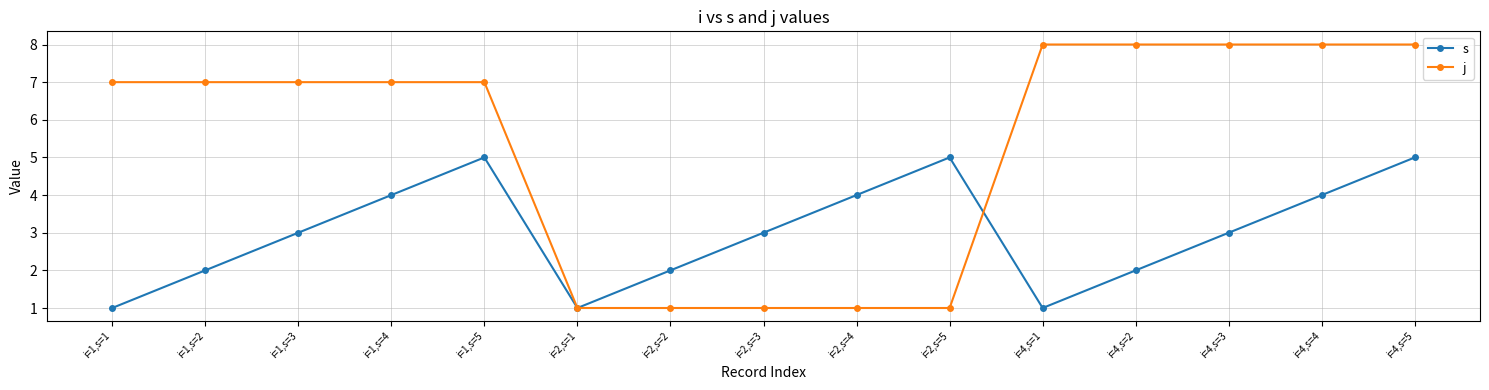

Where is the first local minimum for s?

i=2,s=1